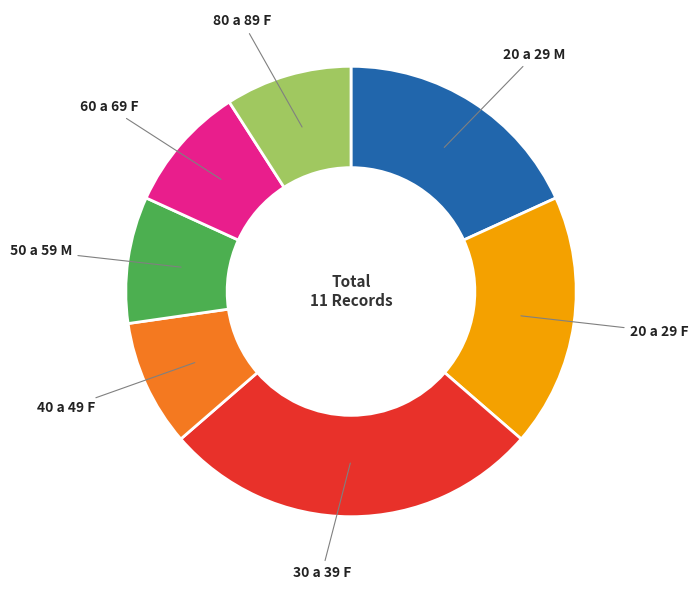

Between 50 a 59 M and 30 a 39 F, which is larger?

30 a 39 F